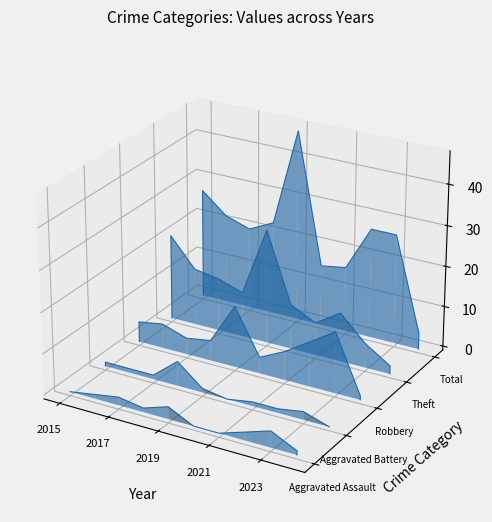

True or false: Aggravated Battery and Robbery intersect in this chart.

False